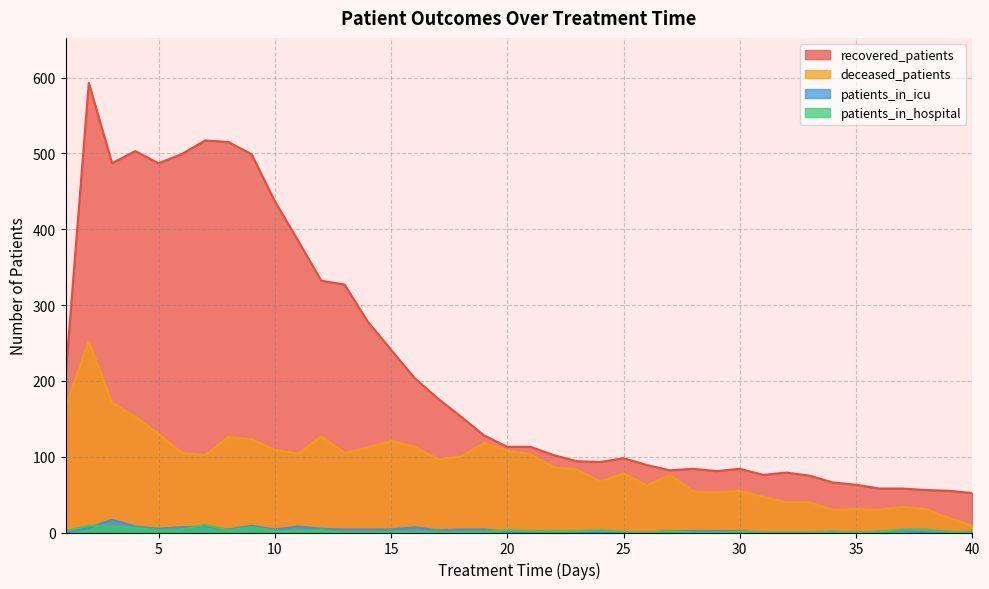

What is the lowest value of the recovered_patients series?

52